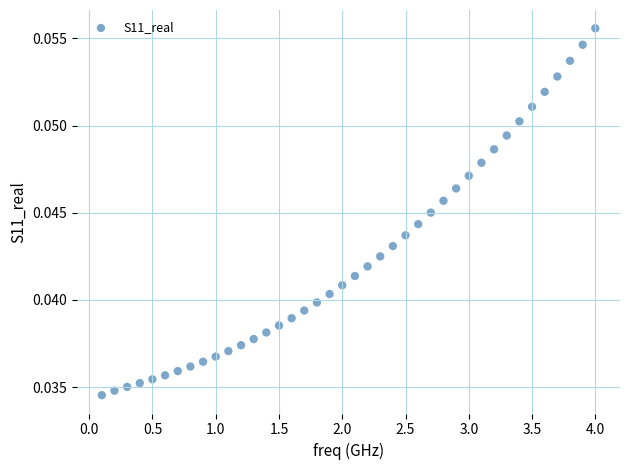

What is the range of X values (max minus min)?

3.9